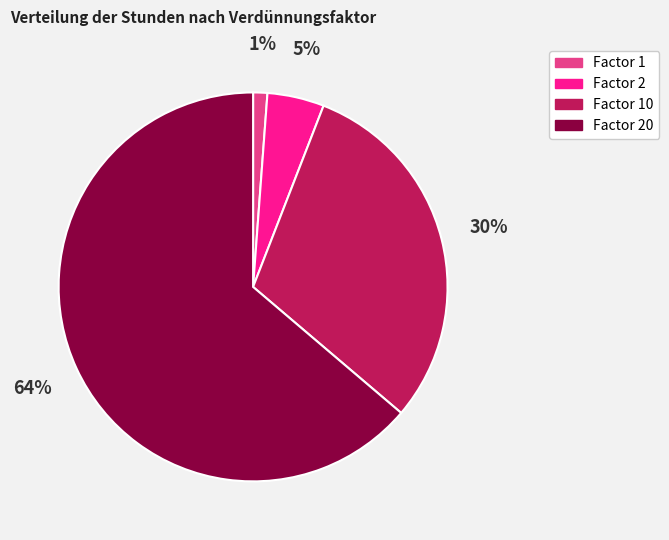

To the nearest percent, what is the difference between the Factor 20 and Factor 2 slice percentages?

59%